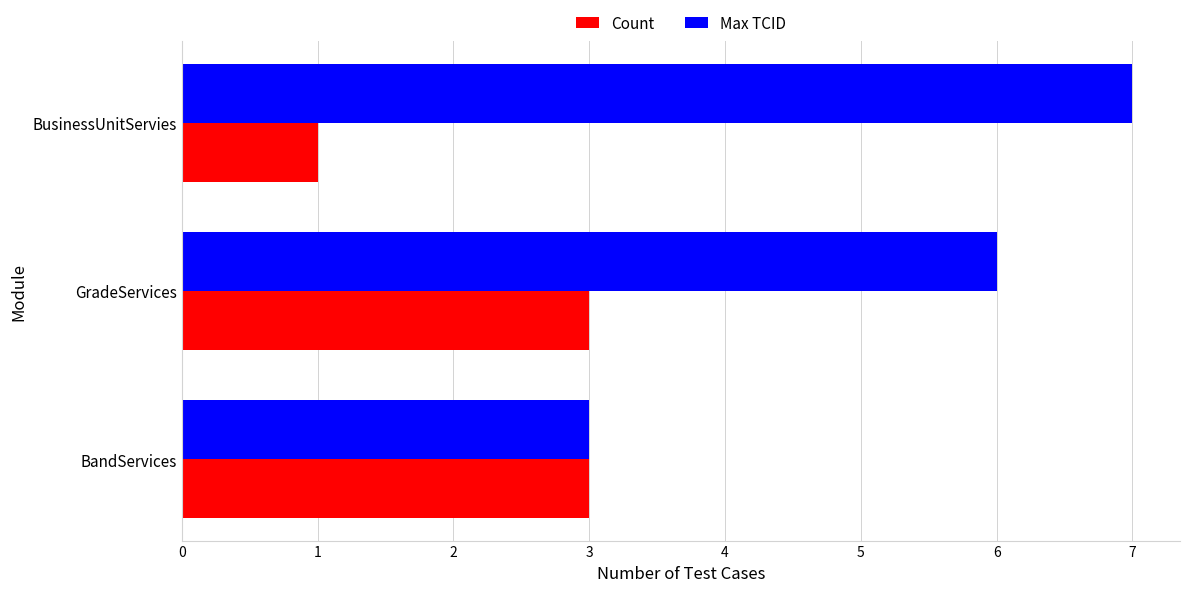

The value of Max TCID at BandServices is 1. True or false?

False